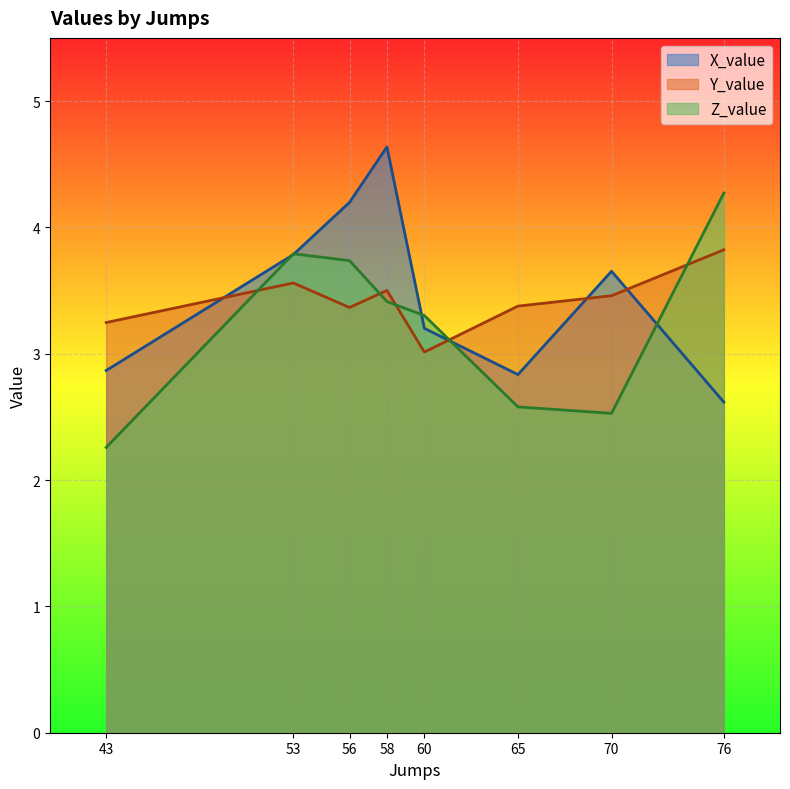

What is the lowest value of the X_value series?

2.6